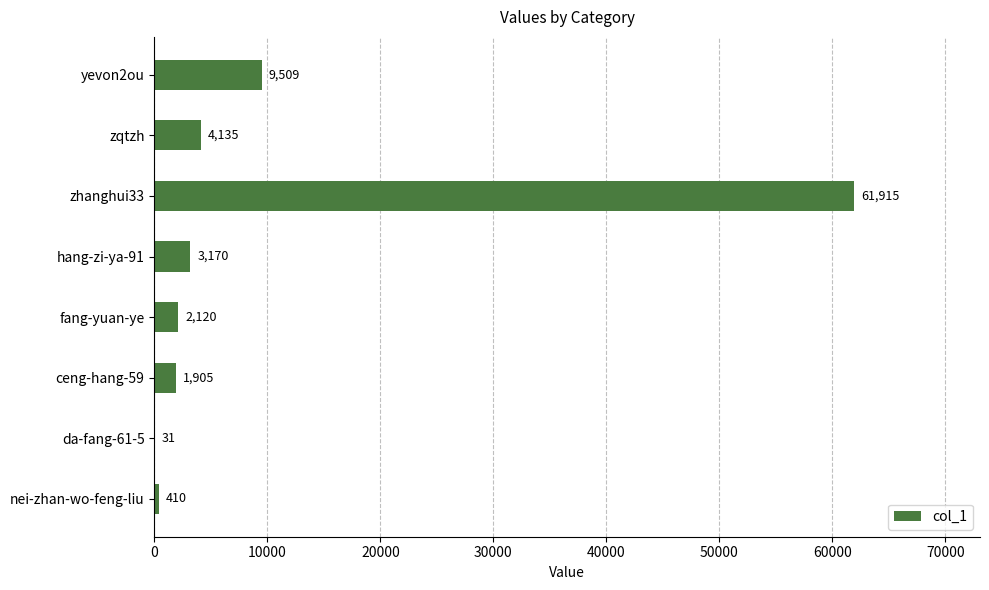

Approximately how many times larger is the value at hang-zi-ya-91 compared to ceng-hang-59?

1.7